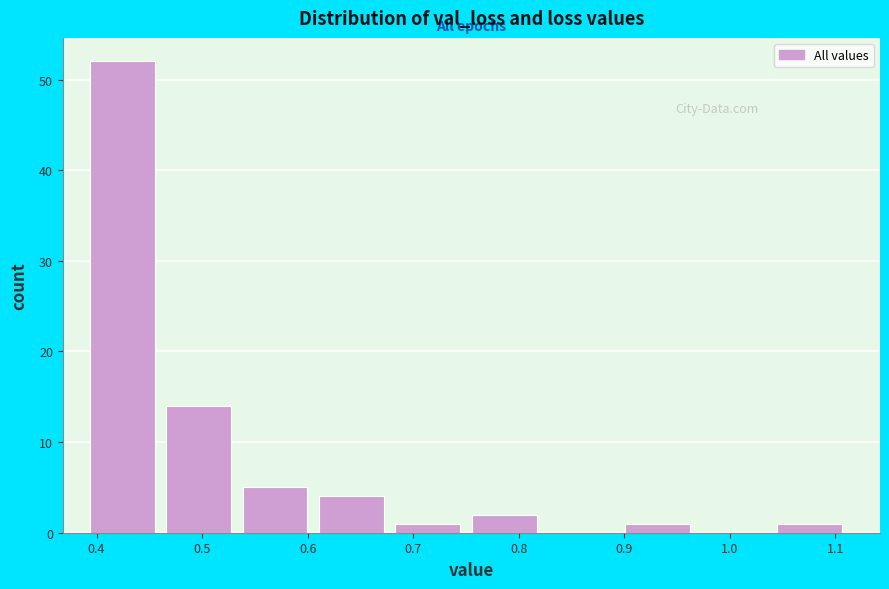

Reading left to right, transcribe this chart: for each bar, give the range it covers on the x-axis and its height. Neither the bar edges nor the heights are printed on the chart, so give them approximately, as read against the axes.

0.39 to 0.46: 52
0.46 to 0.53: 14
0.53 to 0.61: 5
0.61 to 0.68: 4
0.68 to 0.75: 1
0.75 to 0.82: 2
0.82 to 0.89: 0
0.89 to 0.97: 1
0.97 to 1.04: 0
1.04 to 1.11: 1